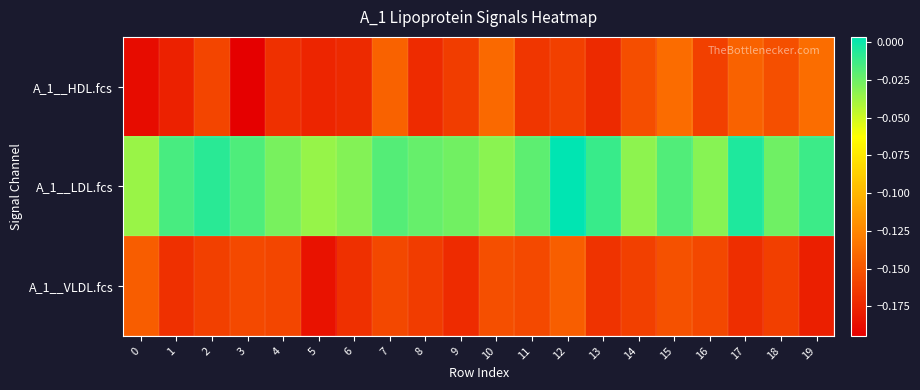

At which category is the sum across all series the highest?

12